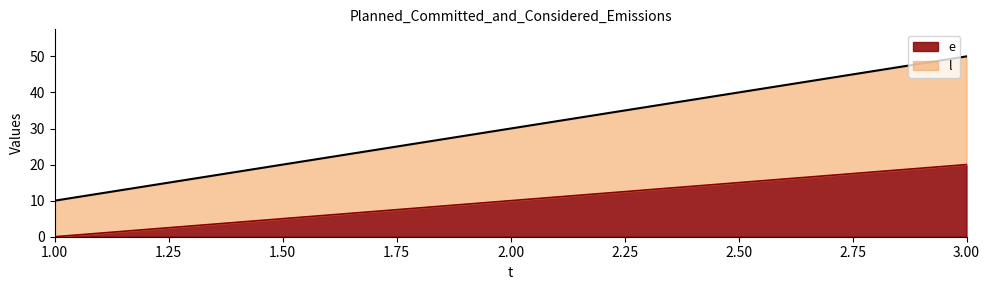

Between 1 and 2, which series saw the biggest shift?

l